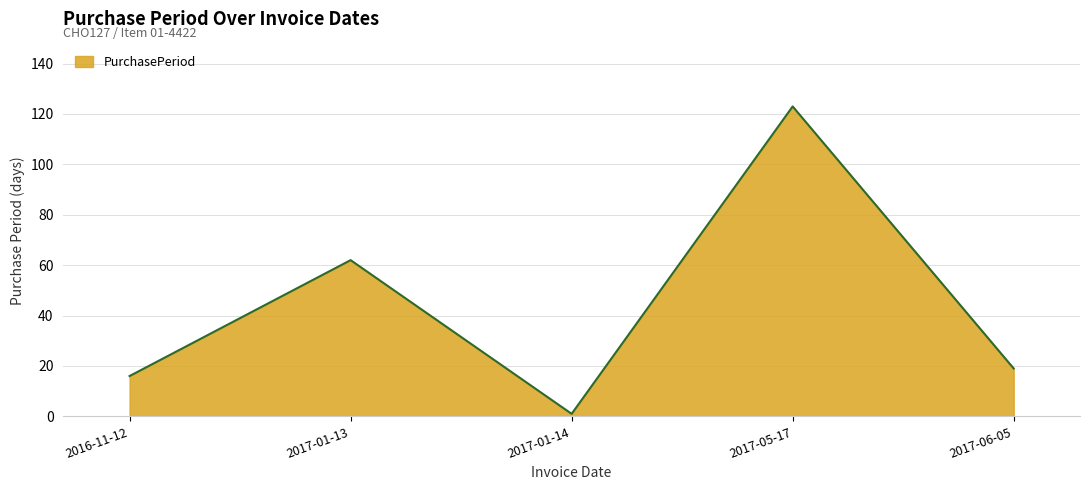

At which label does the data first exceed 19?

2017-01-13